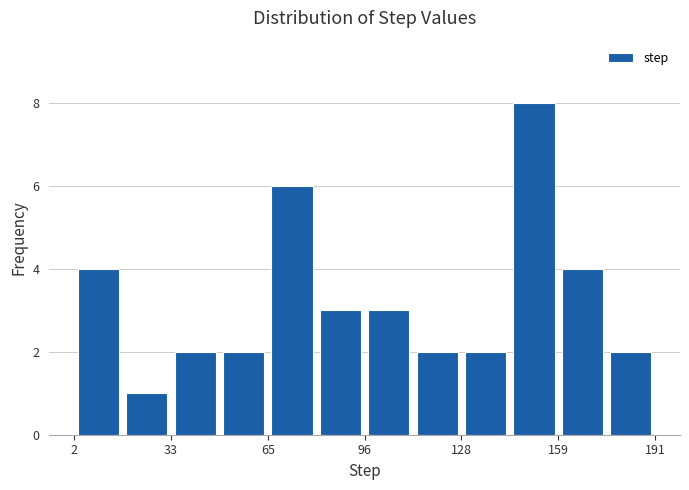

Around what value on the x-axis is the tallest bar? Give the approximate position of its centre, as read against the axis.

150